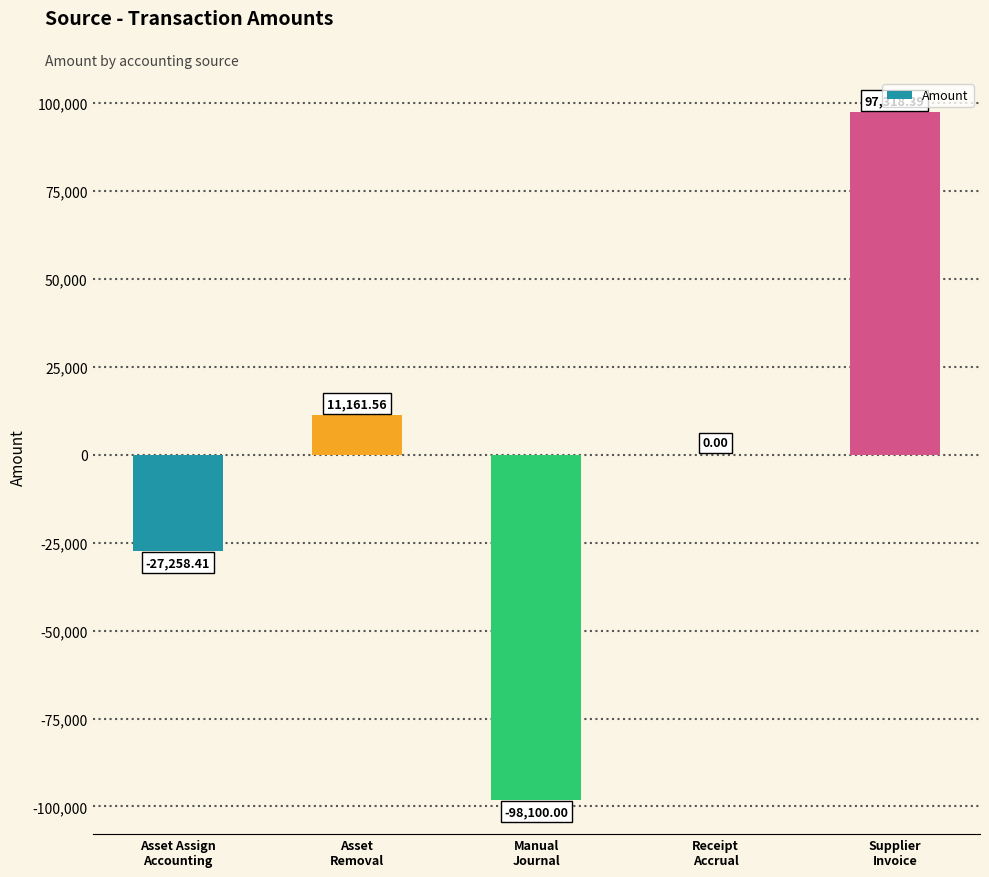

Reading left to right, list all the values displayed in this chart.

-27258.4	11161.6	-98100.0	0.0	97318.4